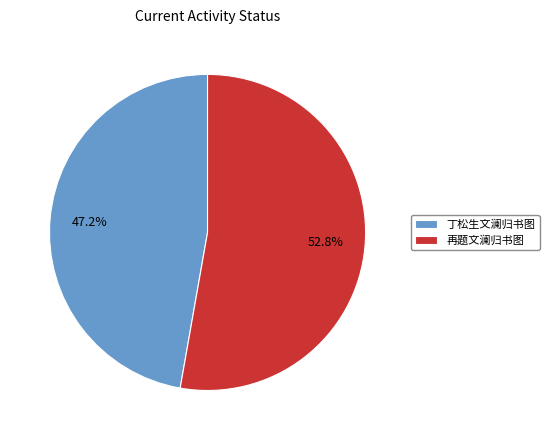

To the nearest percent, what is the difference between the 丁松生文澜归书图 and 再题文澜归书图 slice percentages?

6%